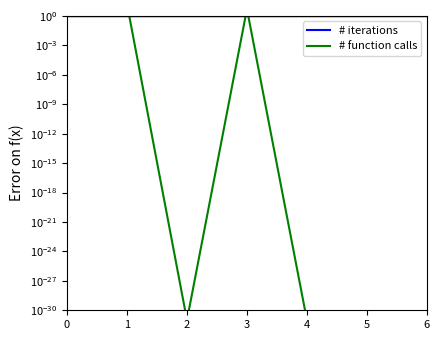

What is the difference between the highest and lowest values at 4?

3.0